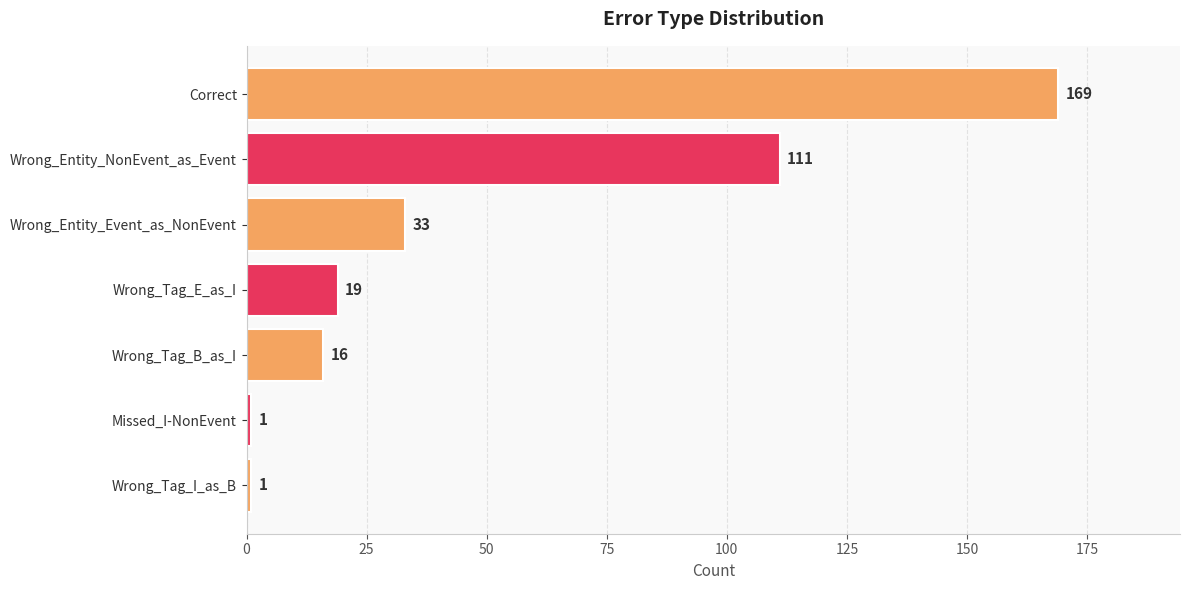

At which label is the value closest to 85?

Wrong_Entity_NonEvent_as_Event